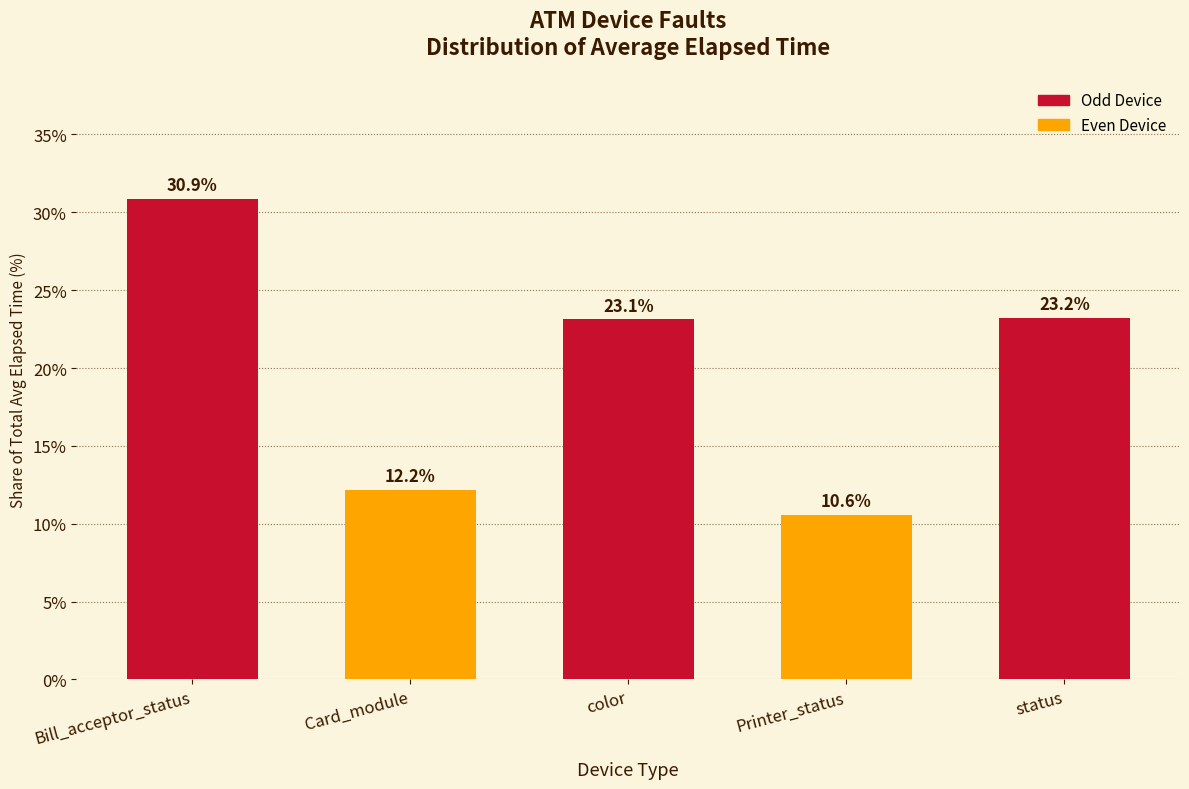

How many values exceed 23?

3